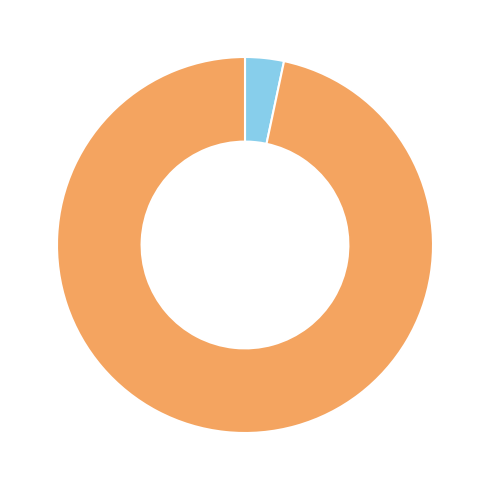

Does any single category account for the majority?

Yes